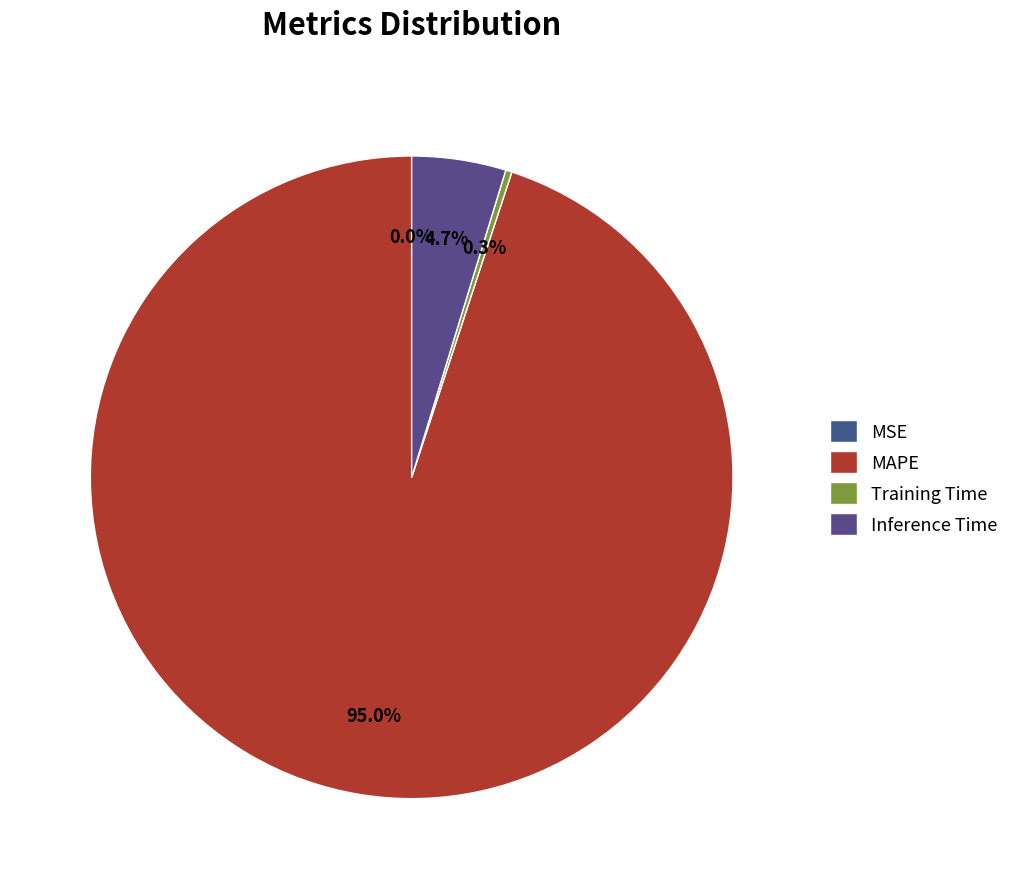

Which has a higher value, MAPE or Training Time?

MAPE